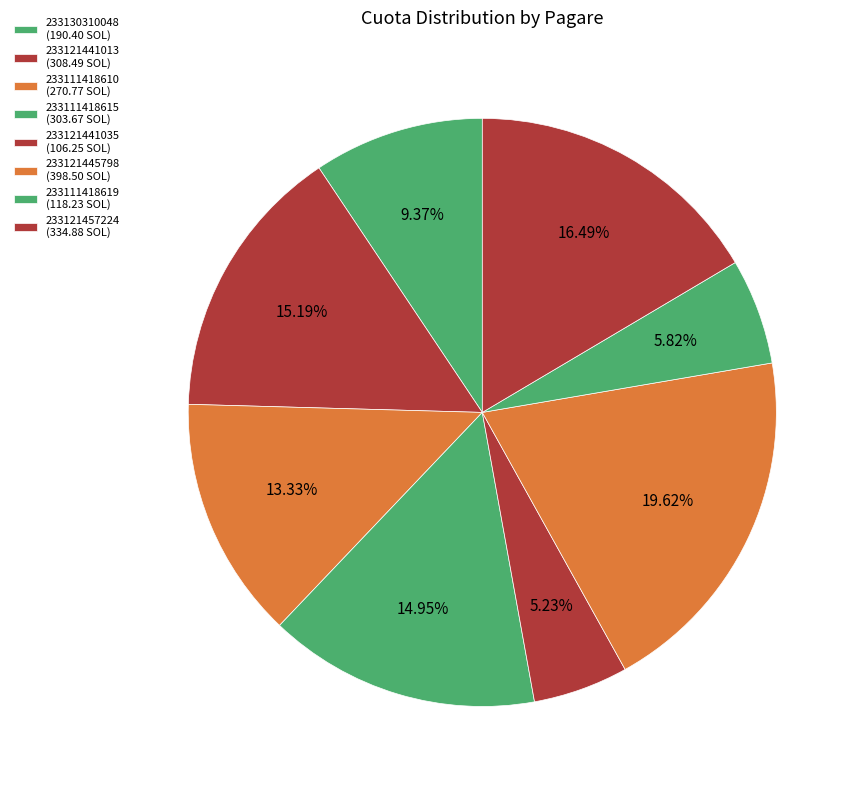

What is the change in value from 233121441013 to 233111418619?

-190.3